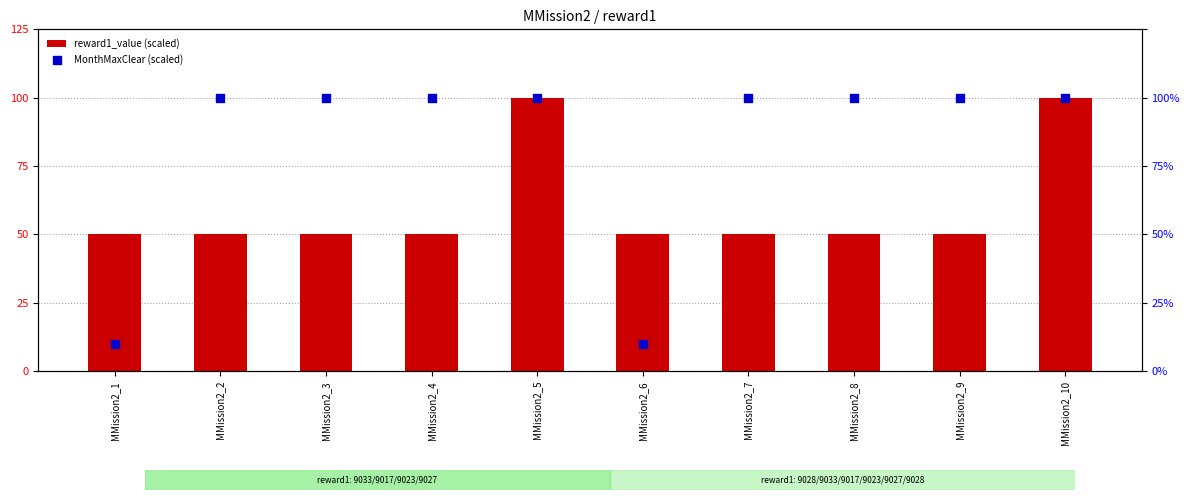

At how many categories does at least one series exceed 73?

8